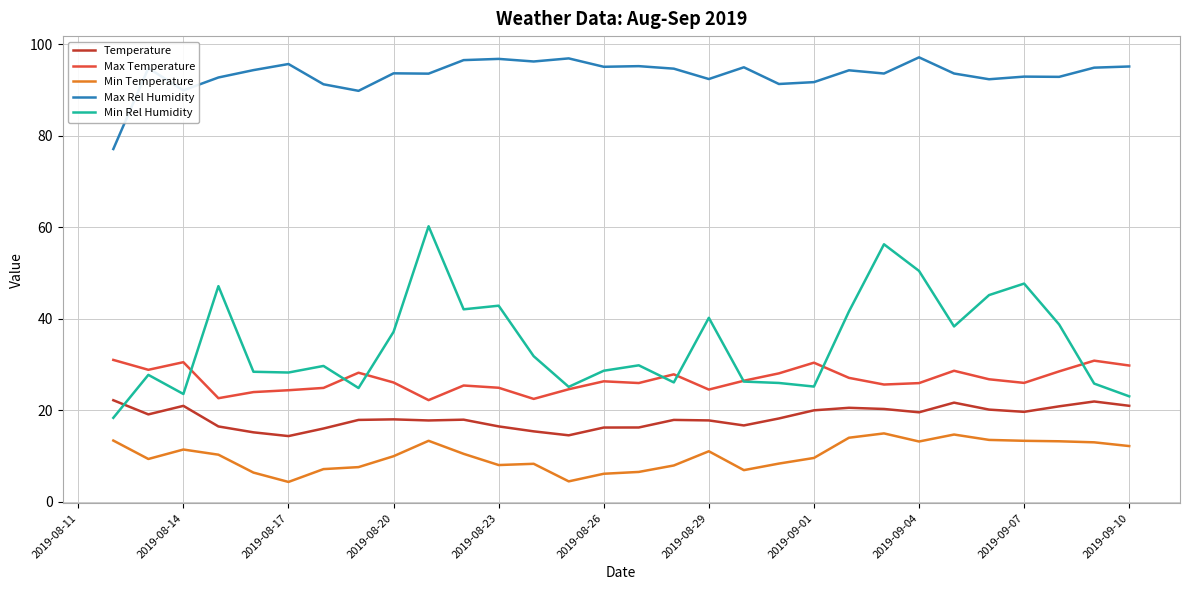

How many distinct data groups are displayed?

5